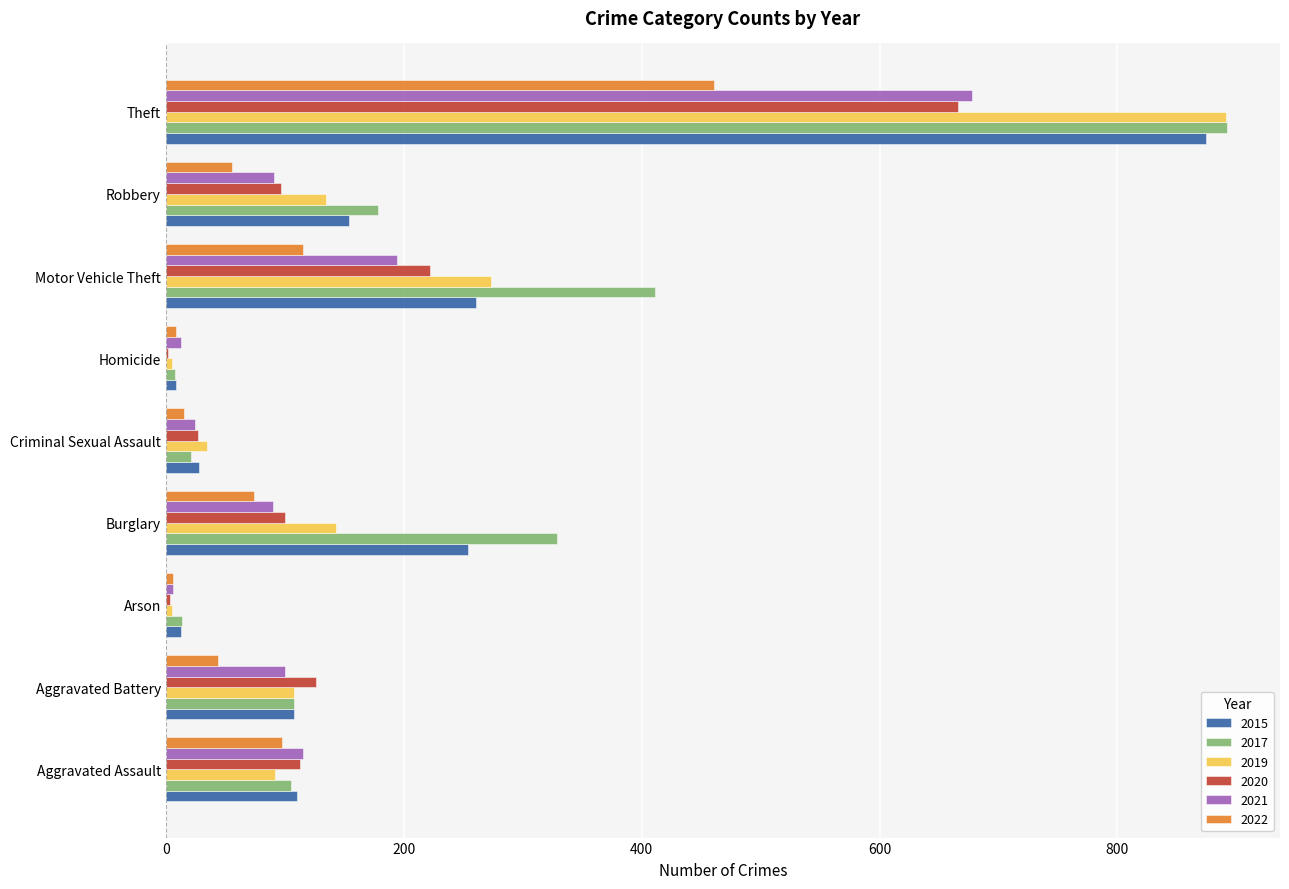

Read the 2021 value at Burglary, to the nearest 10.

90